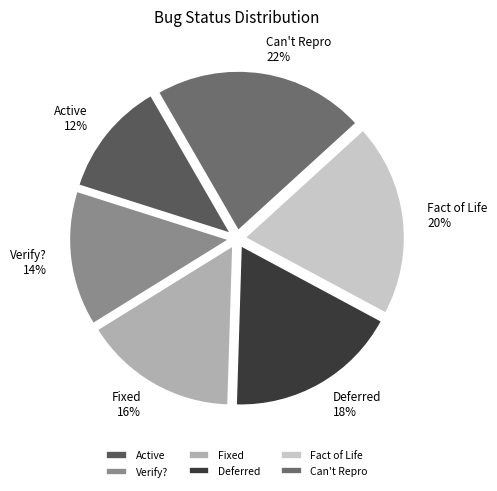

Approximately how many times larger is the value at Fact of Life compared to Verify??

1.4